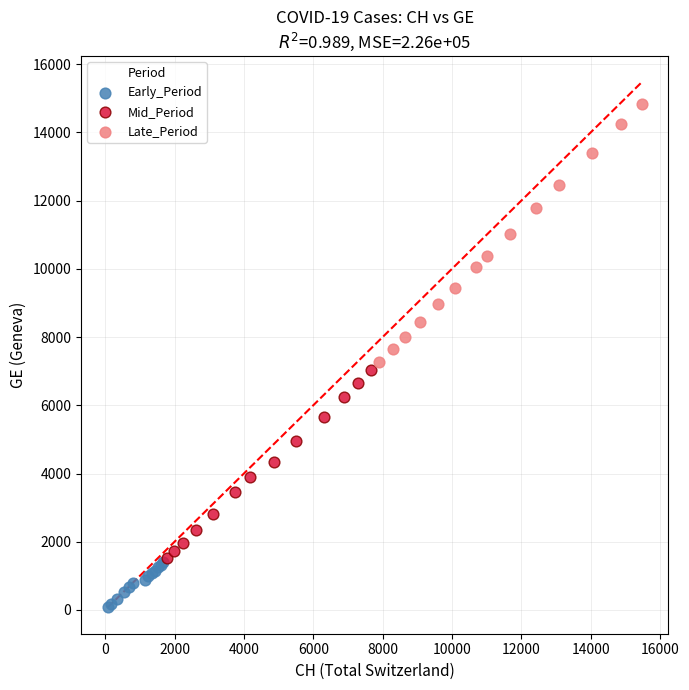

Which series contains the highest Y value?

Late_Period